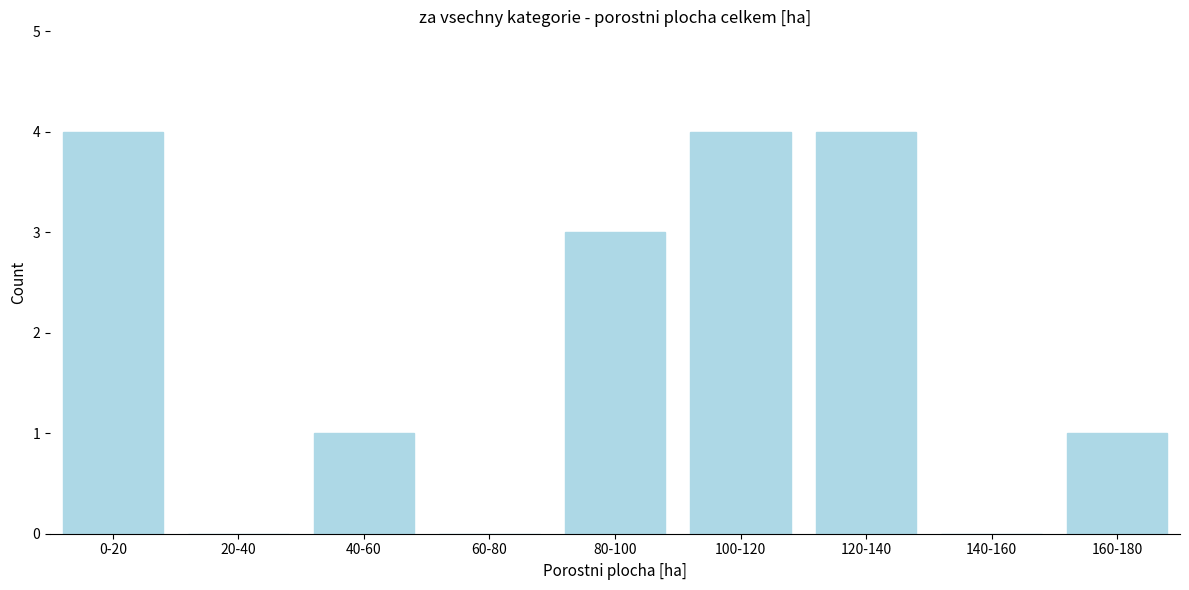

Reading left to right, list all the values displayed in this chart.

0-20=4	20-40=0	40-60=1	60-80=0	80-100=3	100-120=4	120-140=4	140-160=0	160-180=1